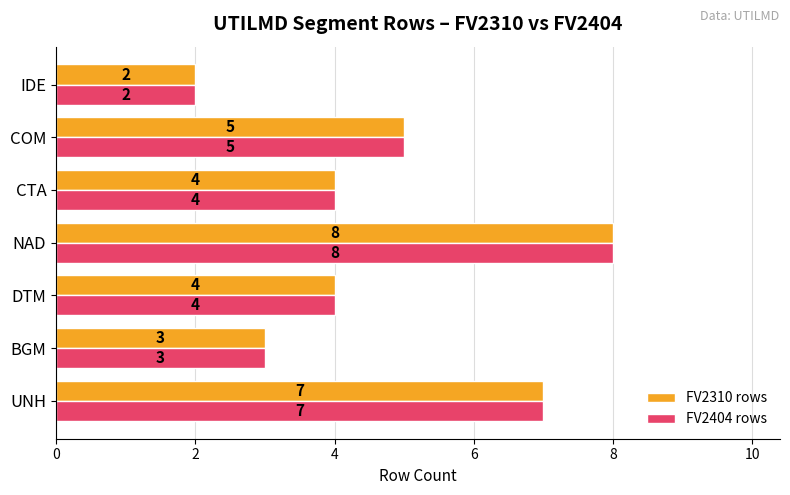

What is the difference between the maximum and second lowest values in the FV2404 rows series?

5